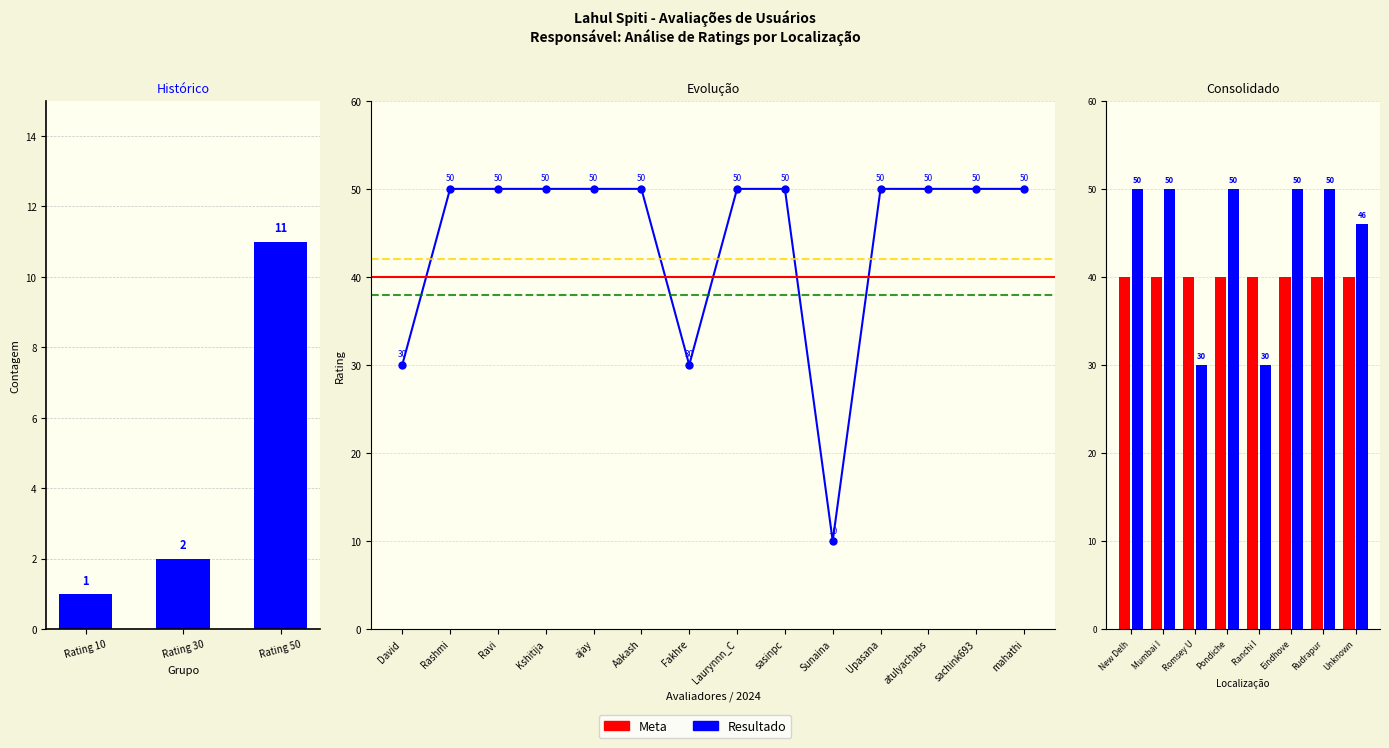

List the series in order of their peak value, highest first.

Resultado, Meta